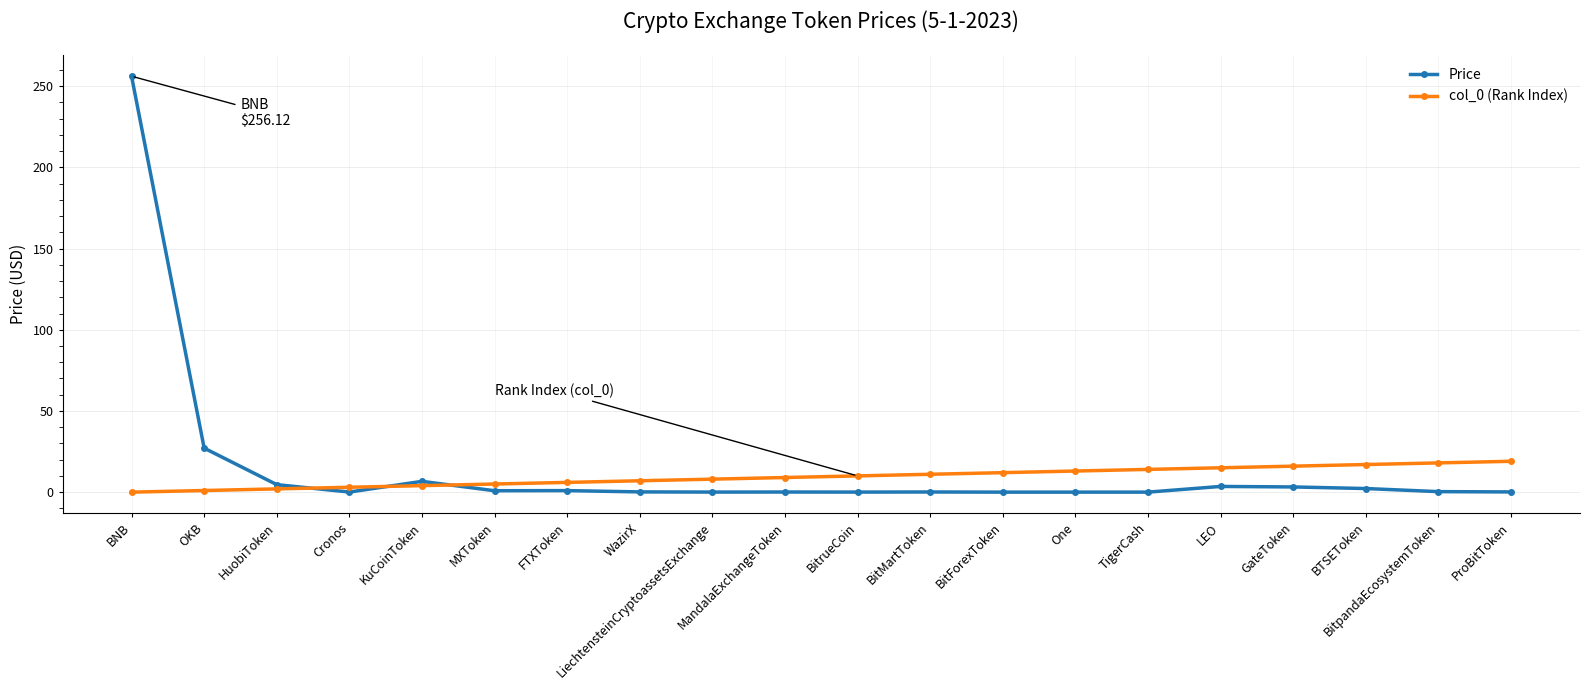

Which category has the highest value across all series?

BNB